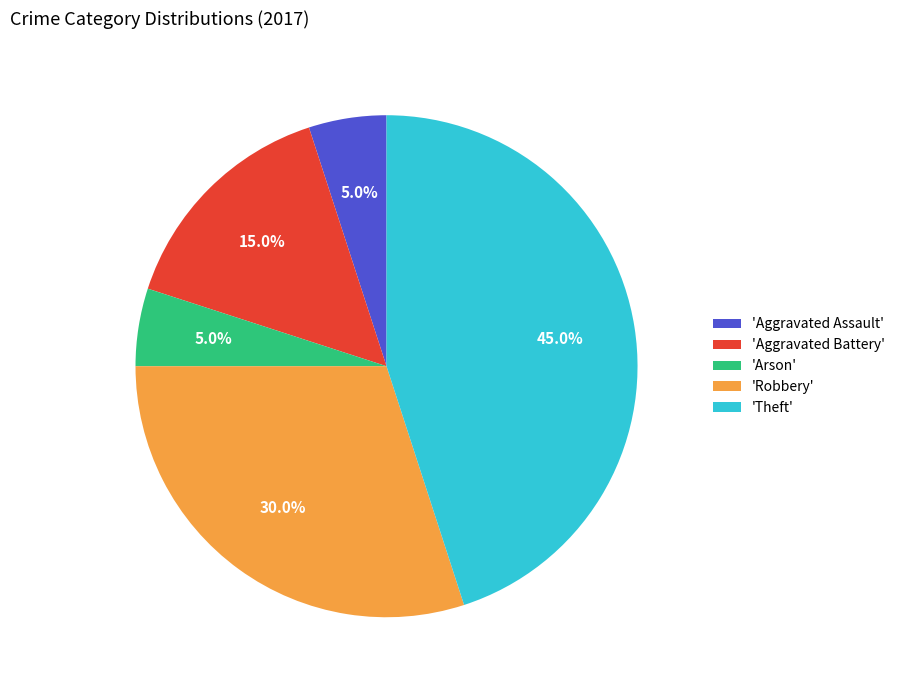

How many slices are in this pie chart?

5